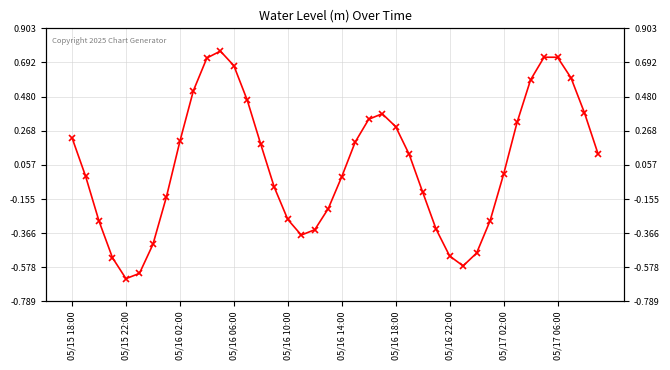

True or false: there are more than 0 points higher than both neighbors.

True